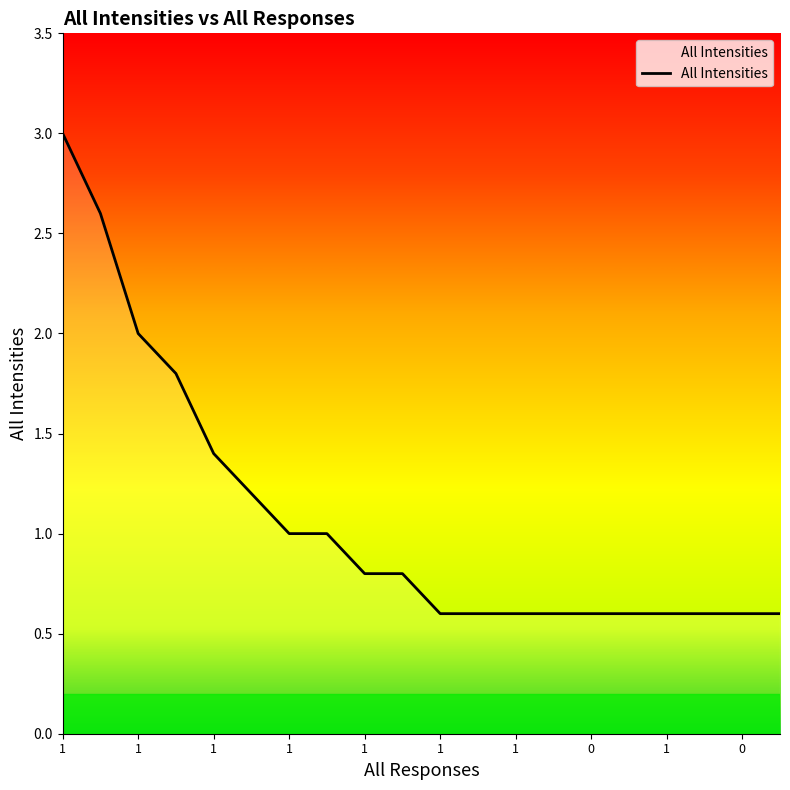

What is the minimum value shown in the chart?

0.6